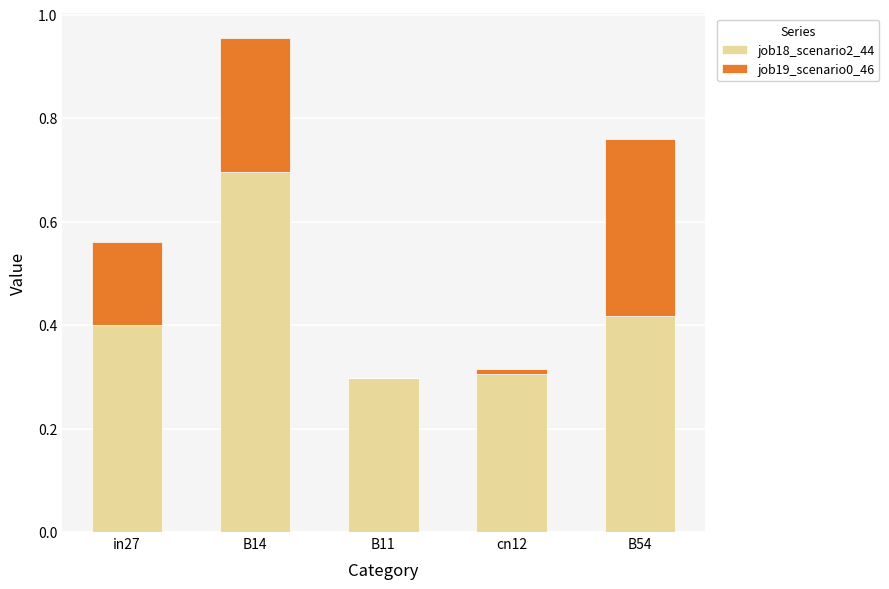

What is the sum of all job18_scenario2_44 values?

2.1